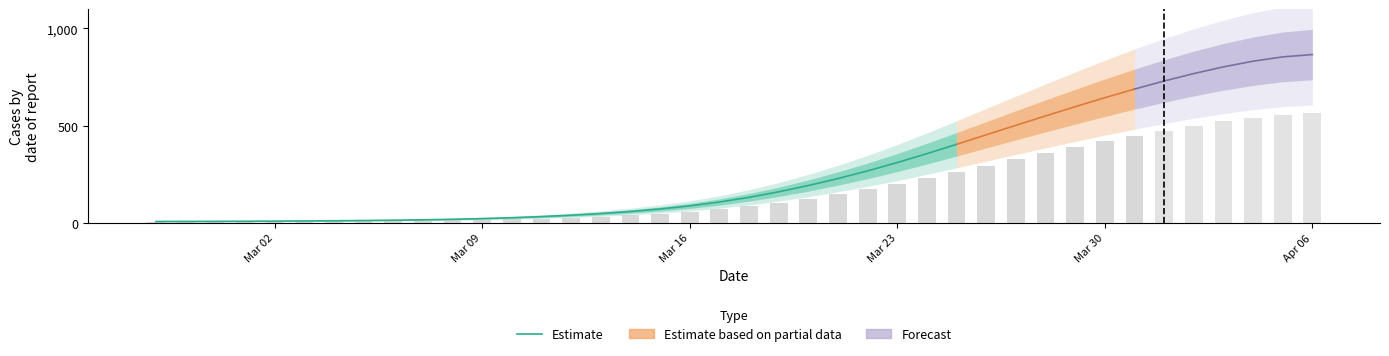

What is the difference between the values at 17 and 21?

88.3